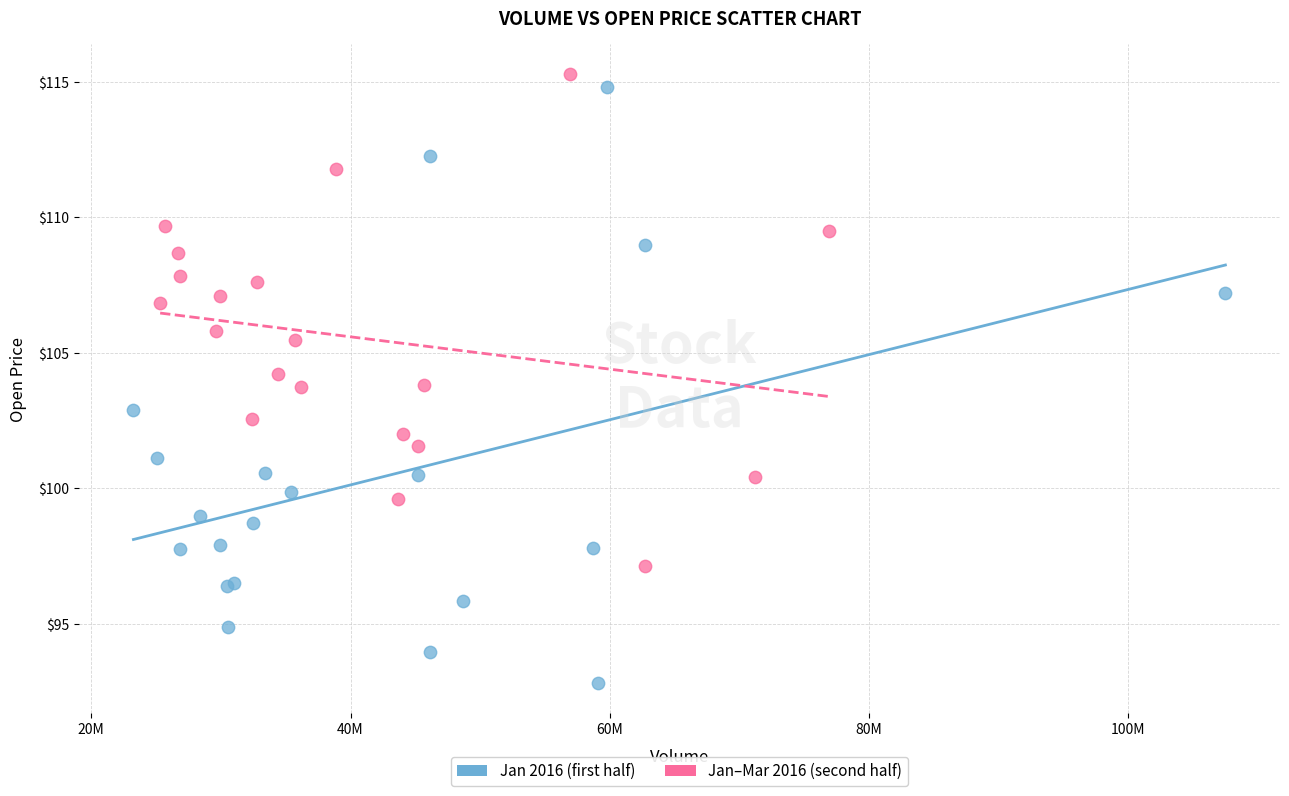

Which series has the largest Y range (max minus min)?

Jan 2016 (first half)